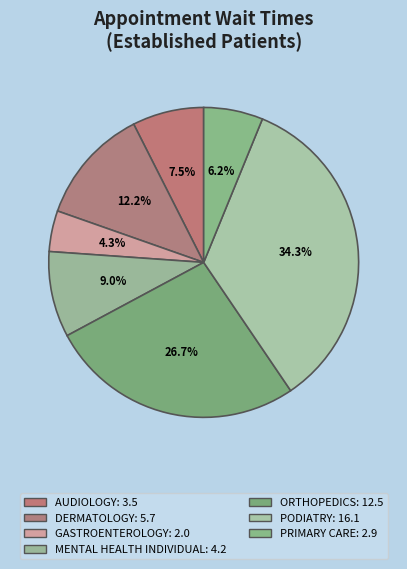

Is it true that ORTHOPEDICS is 36% of the pie?

False